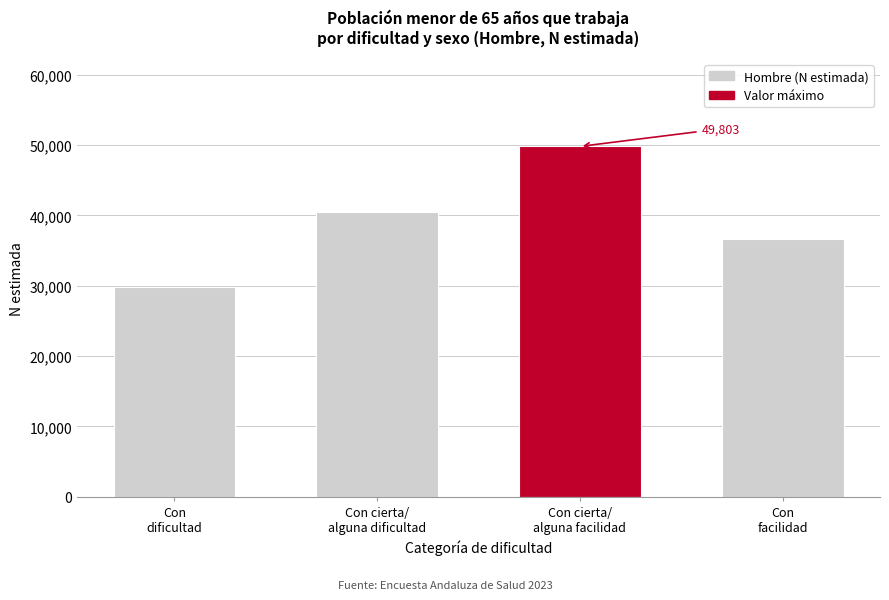

Reading left to right, extract all data points from this chart.

29869	40522	49803	36644